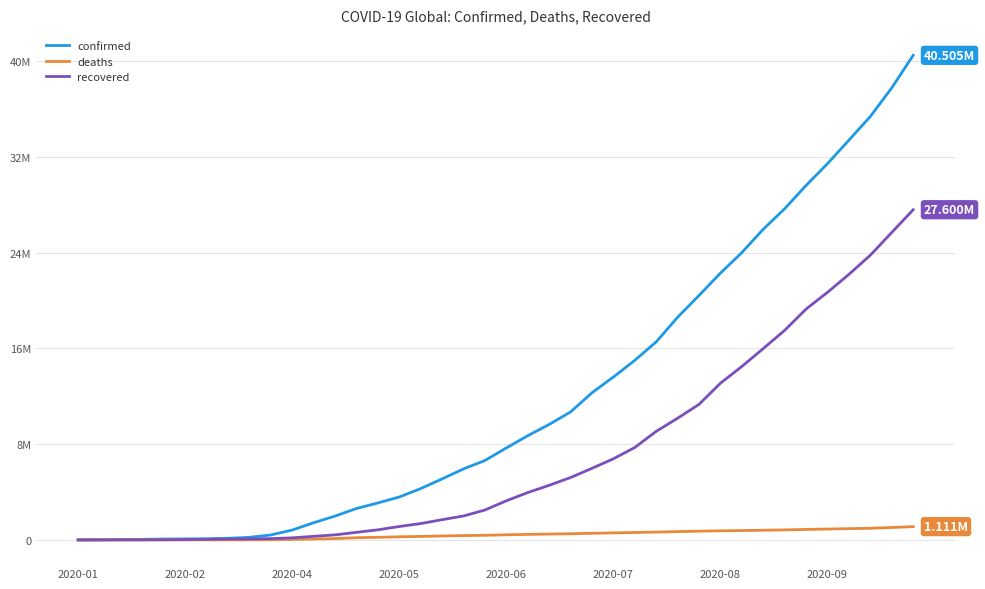

List the series in order of their peak value, lowest first.

deaths, recovered, confirmed